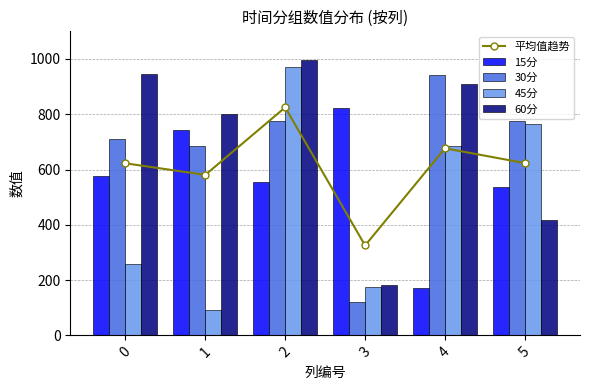

Rank the series by their maximum value, from lowest to highest.

15分, 平均值趋势, 30分, 45分, 60分